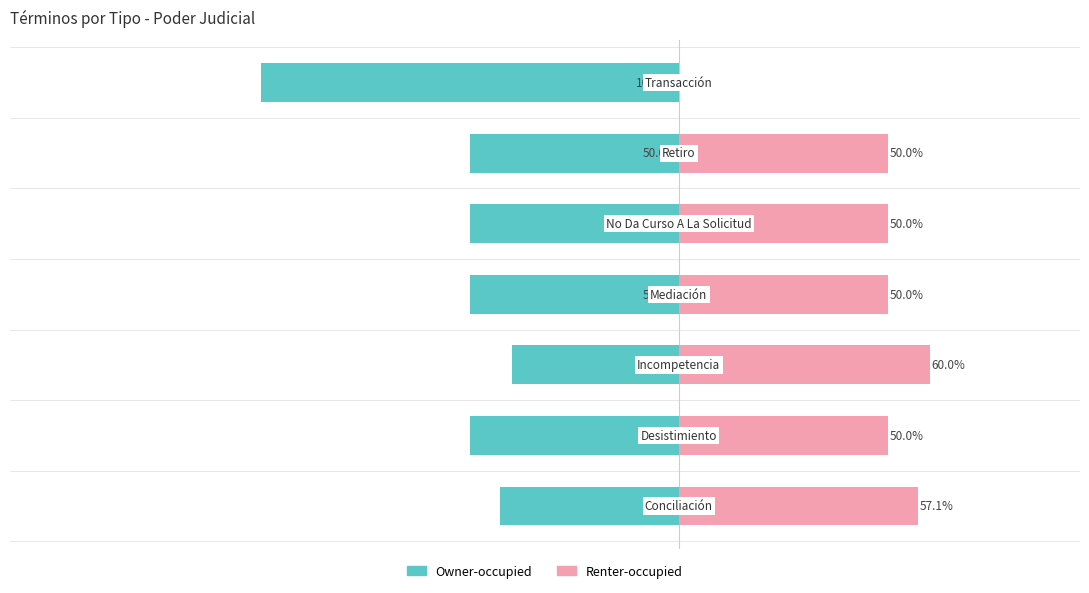

What are all the series names shown in the legend?

Owner-occupied, Renter-occupied